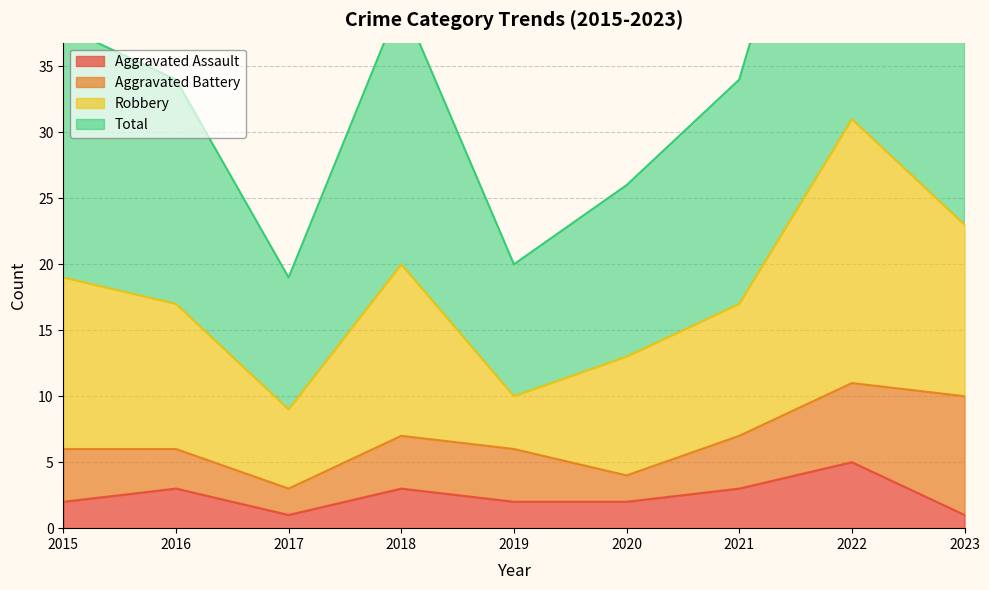

Is it true that Aggravated Assault equals 3 at 2021?

True